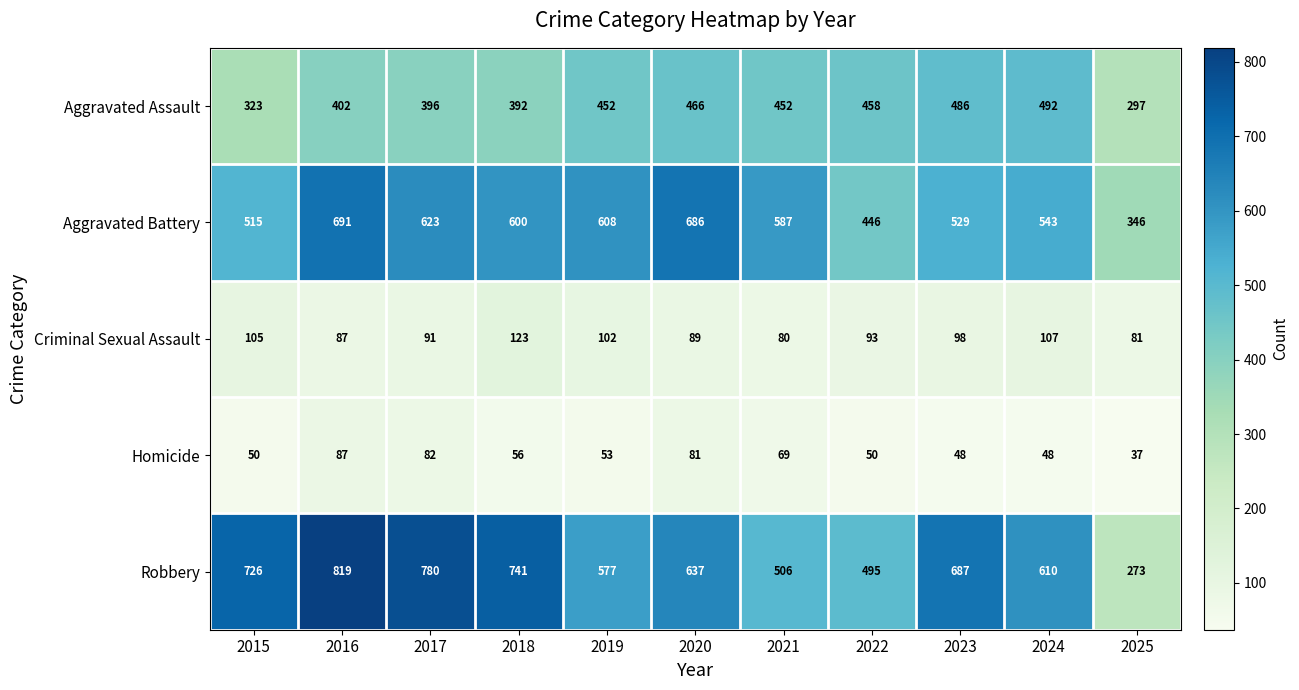

Where is Criminal Sexual Assault nearest to the value 101?

2019